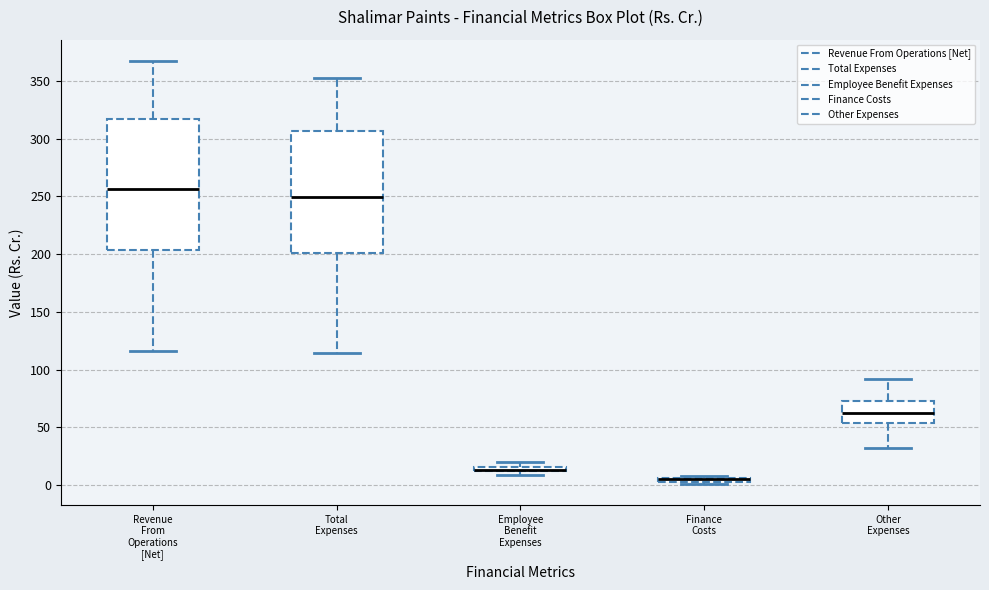

Which box is the tallest, from its lower edge to its upper edge?

Revenue From Operations [Net]